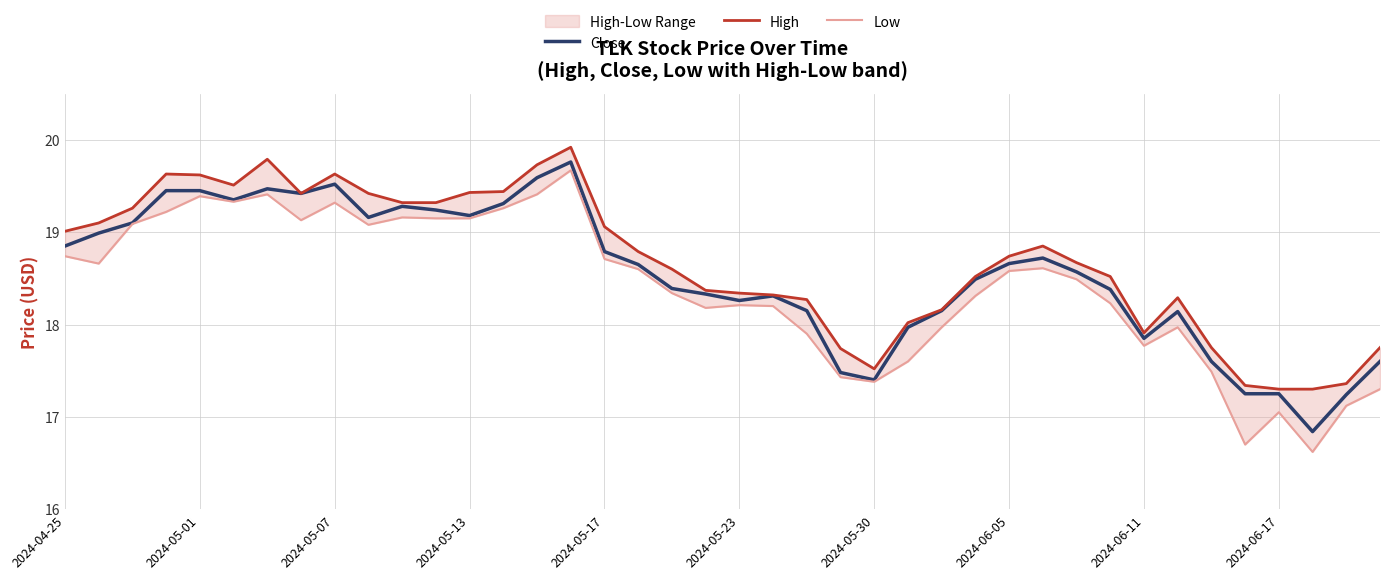

Which series has the largest range (max minus min)?

Low